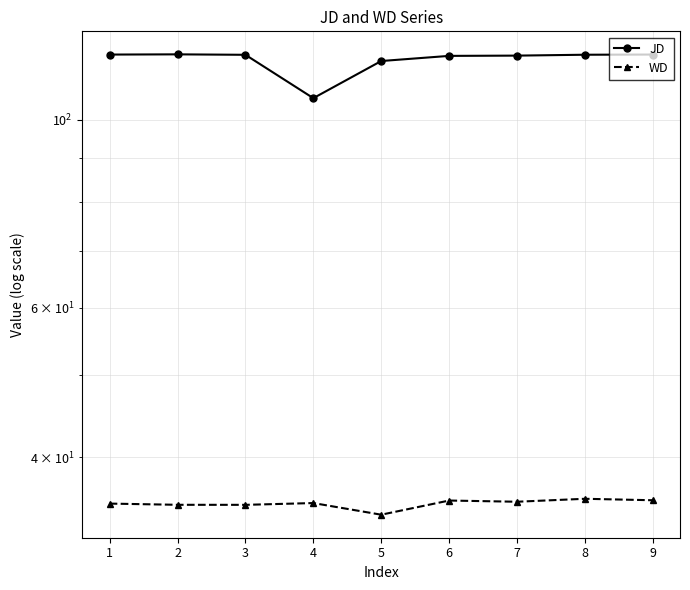

List the series in order of their peak value, highest first.

JD, WD